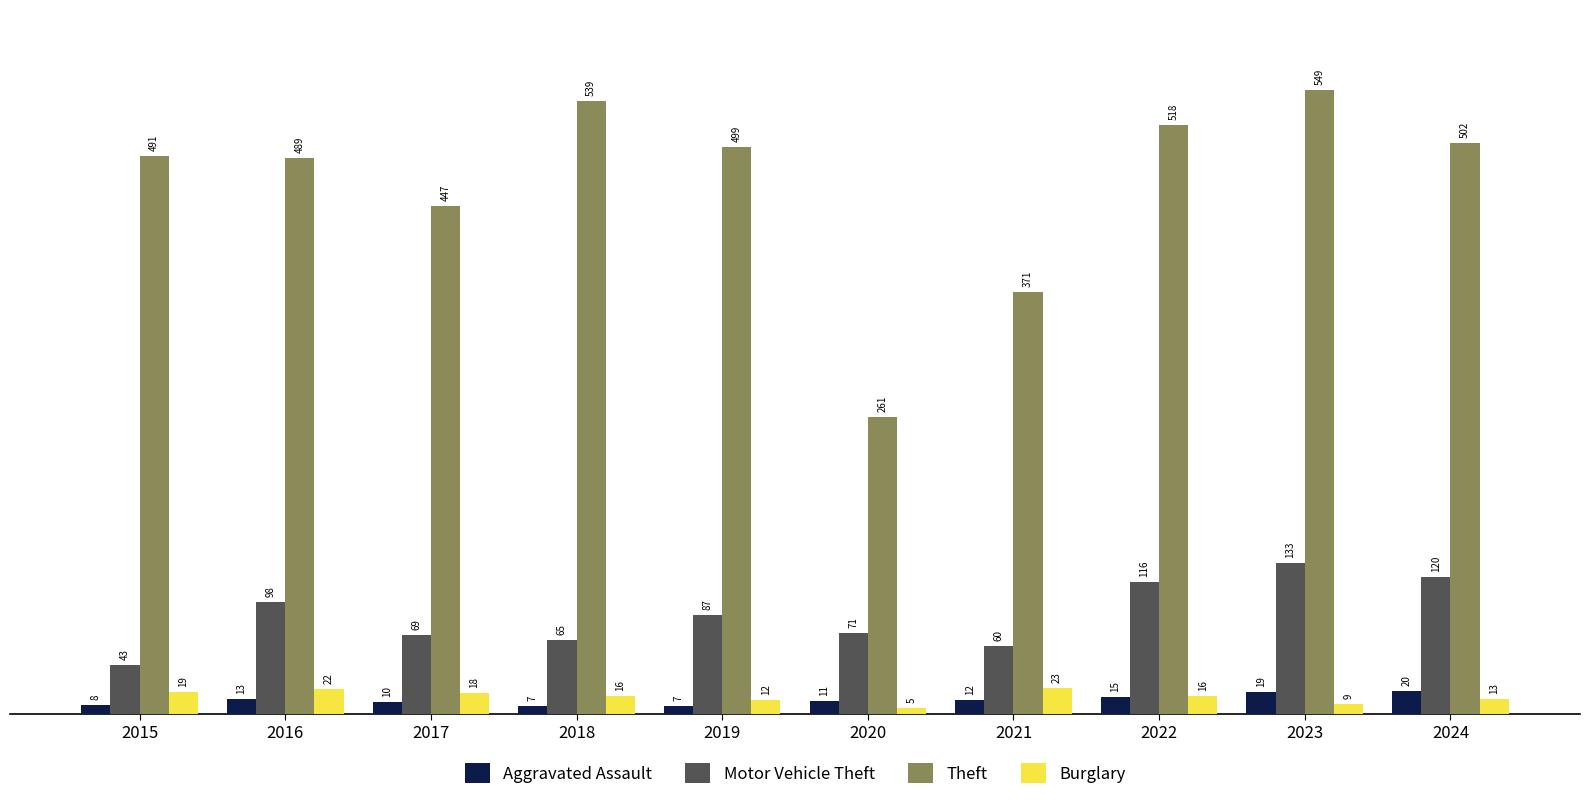

Does the chart contain any negative values?

No